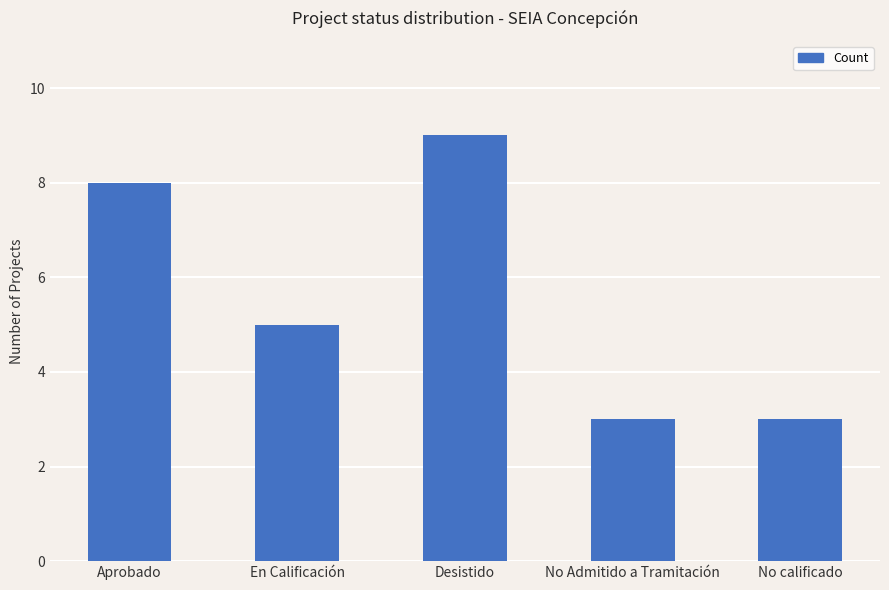

What is the greatest value displayed?

9